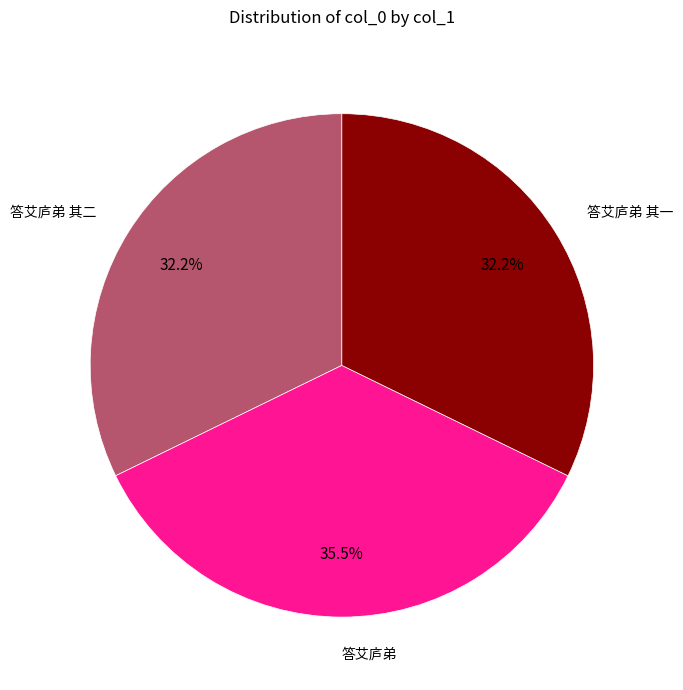

To the nearest percent, what is the difference between the largest and smallest slice percentages?

3%